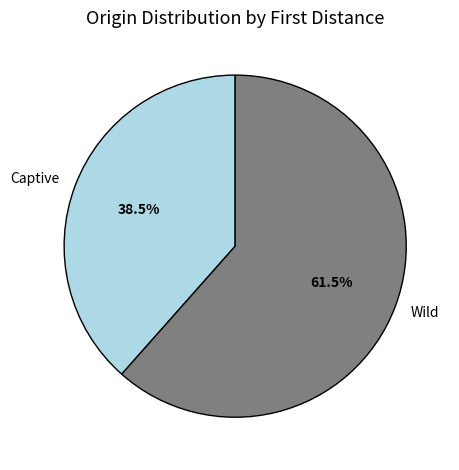

Combined, what portion of the pie is Captive and Wild?

100.0%